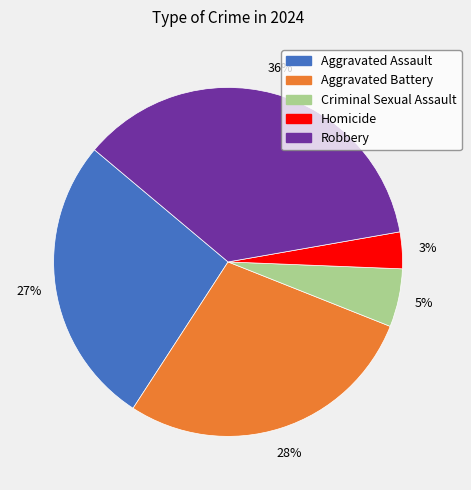

Does Robbery account for over 50% of the chart?

No